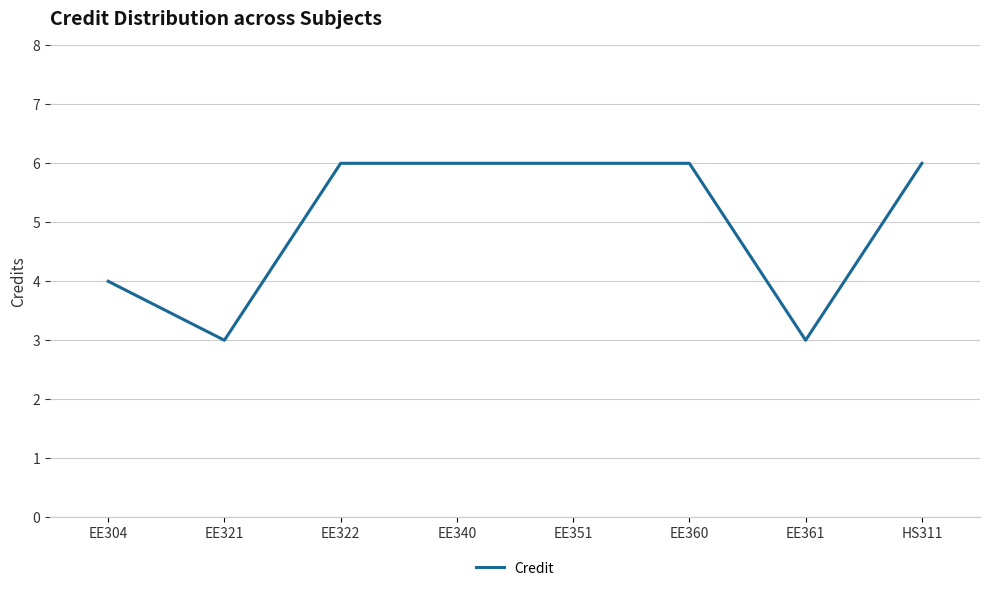

What is the sum of the values at HS311 and EE340?

12